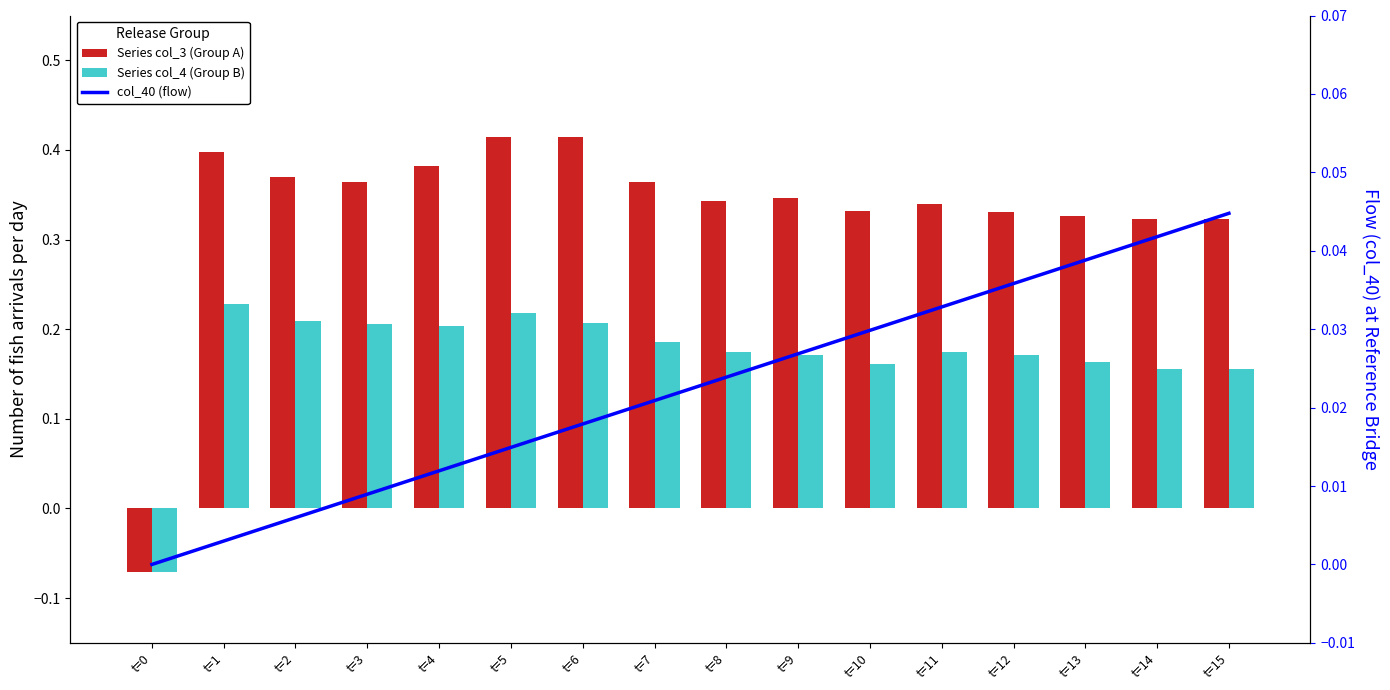

What is the maximum value shown in the chart?

0.4